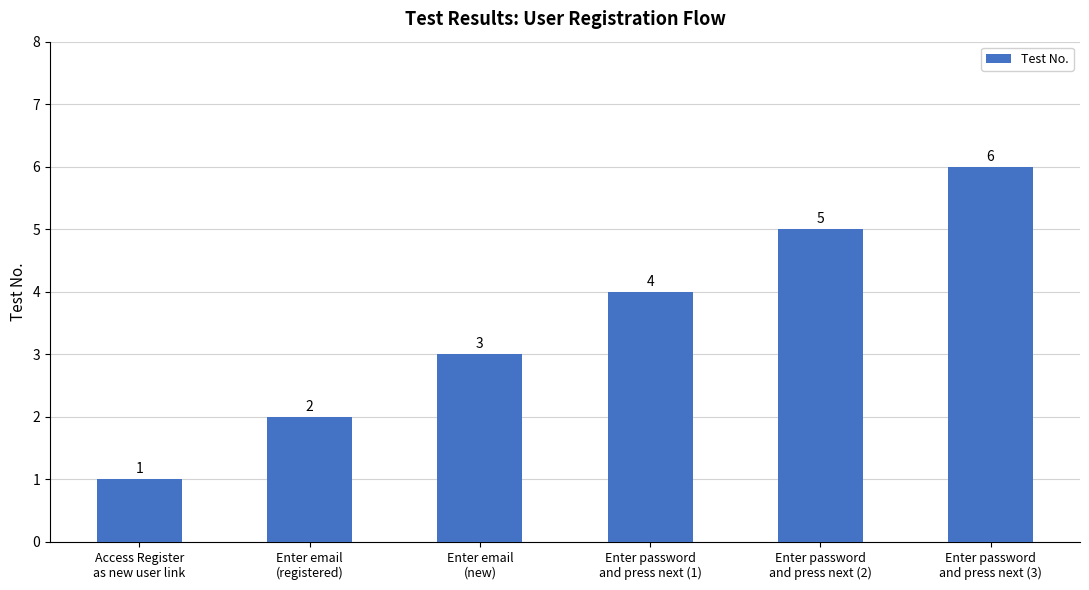

What position from the left is Enter email
(registered)?

2